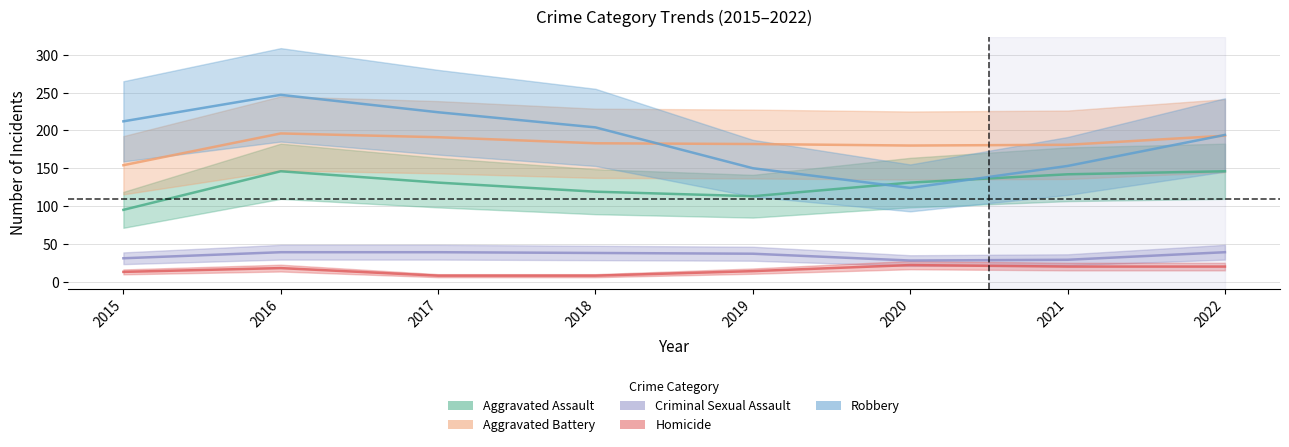

What is the spread (max minus min) of values at 2020?

158